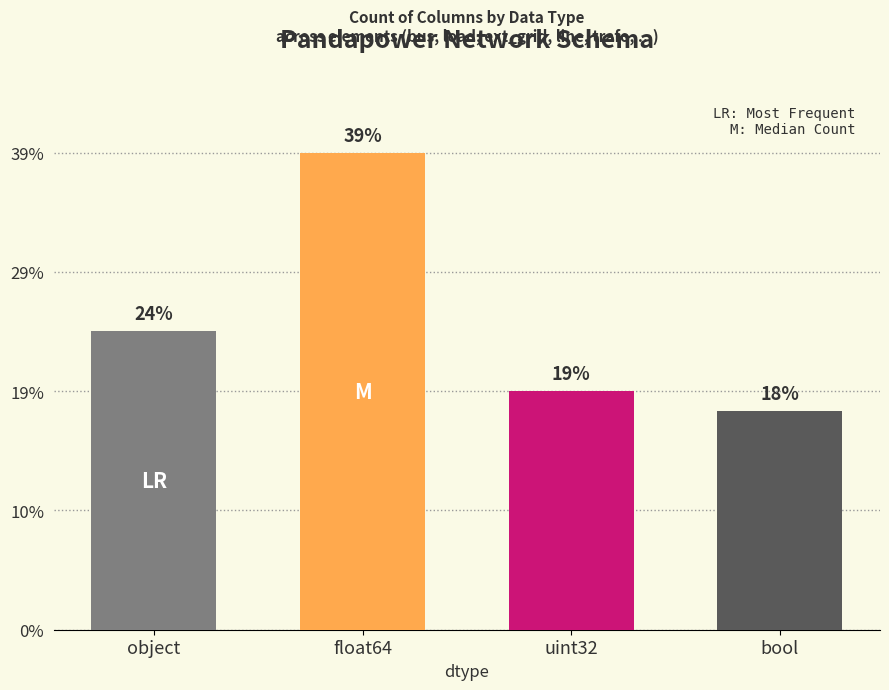

Which category has the highest value across all series?

float64